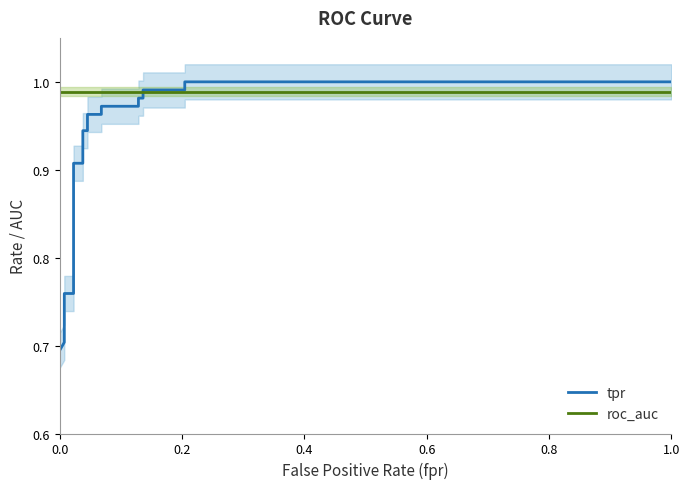

What is the maximum value shown in the chart?

1.0